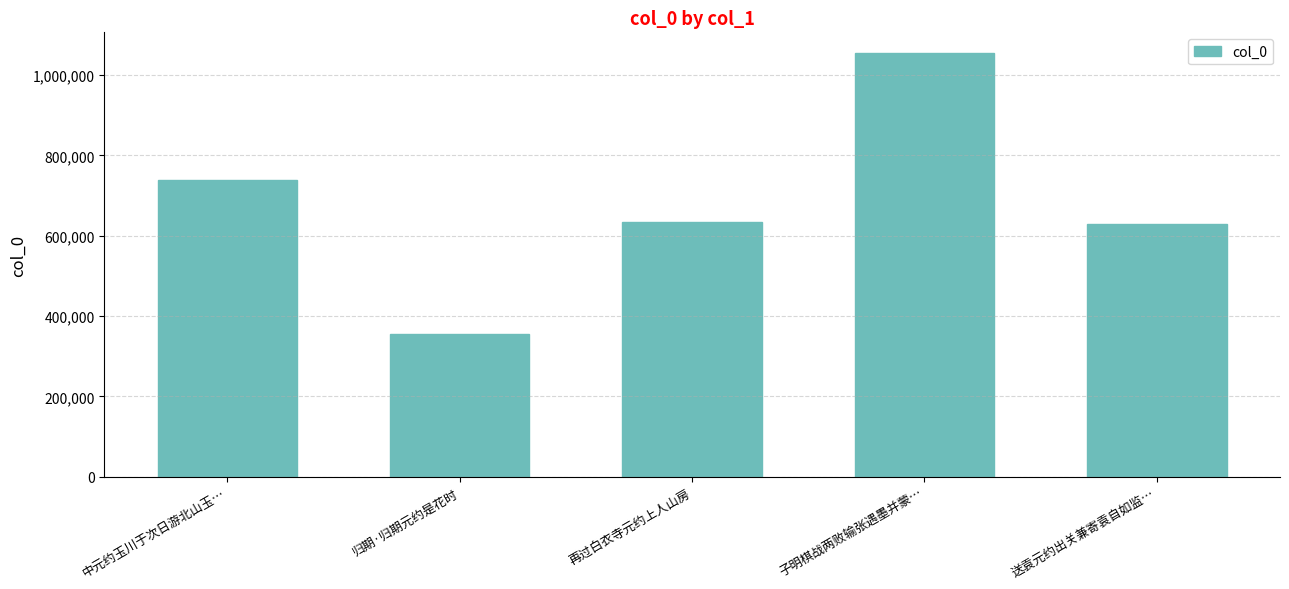

Approximately how many times larger is the value at 中元约玉川于次日游北山玉… compared to 子明棋战两败输张遇墨并蒙…?

0.7